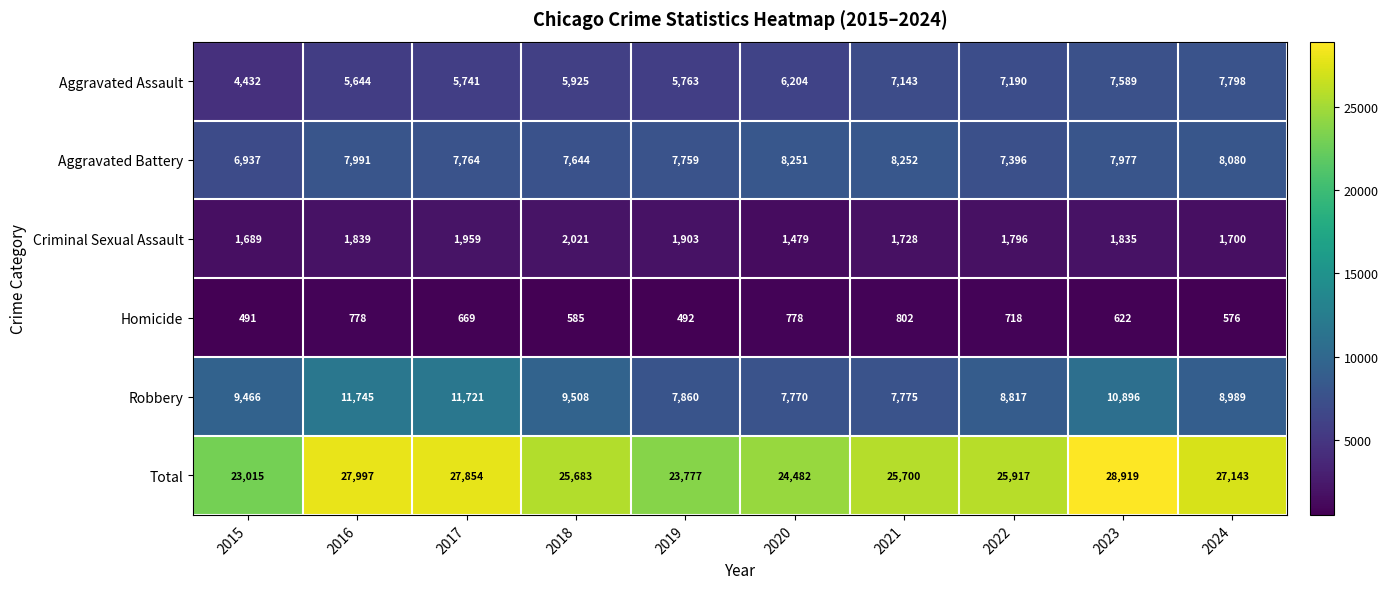

Count the number of data series in this chart.

6